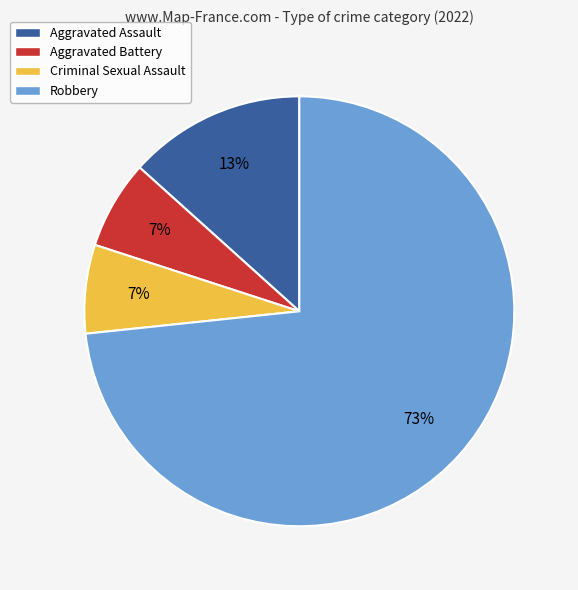

What percentage is the Aggravated Battery slice, to the nearest percent?

7%